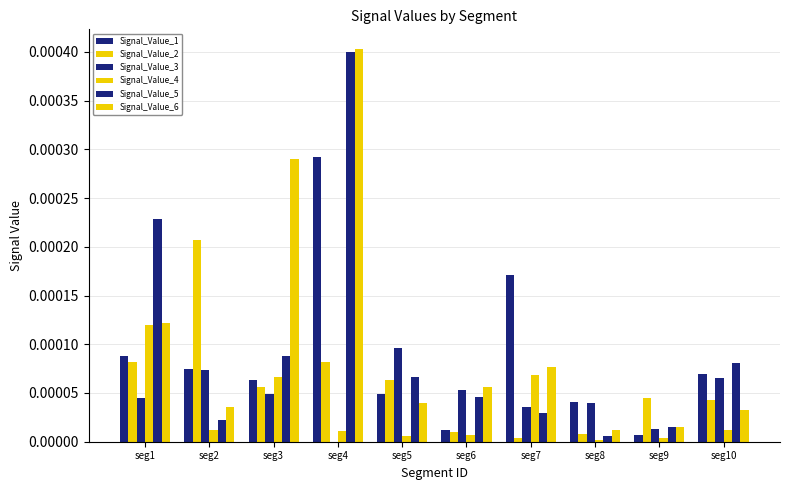

Where is Signal_Value_3 nearest to the value 0?

seg4